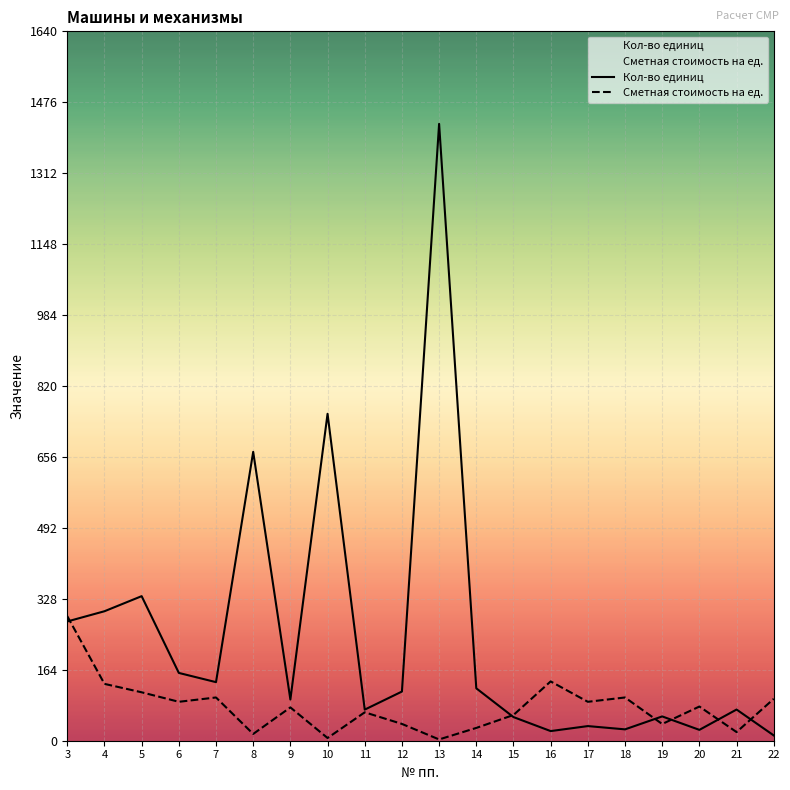

What is the total value across all series at 5?

446.3